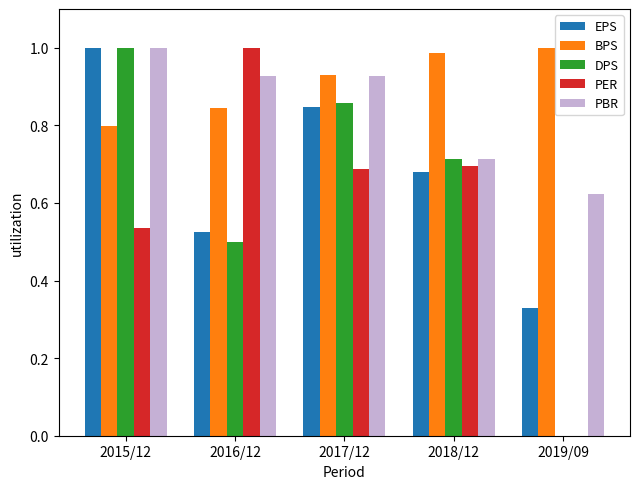

What is the sum of all PER values?

2.9